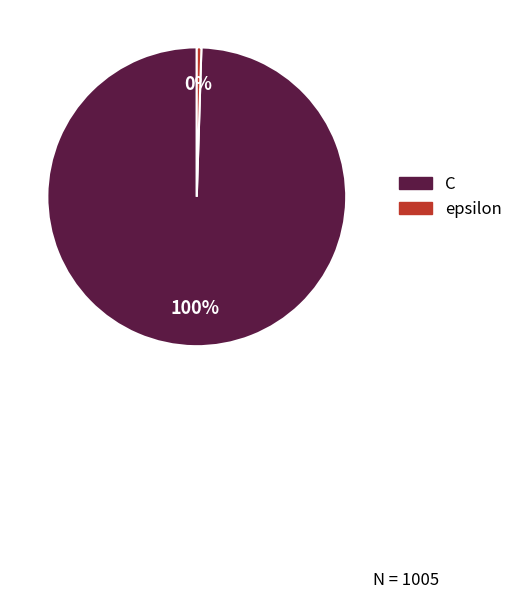

Which category has the smallest portion of the pie?

epsilon